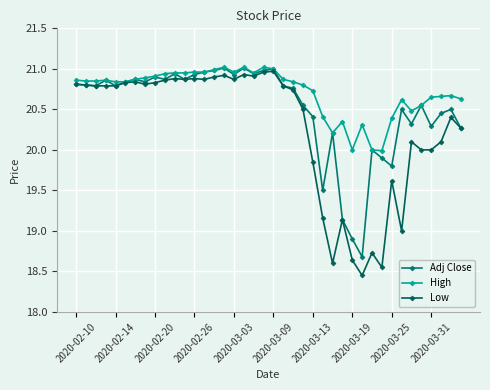

True or false: High and Adj Close intersect in this chart.

False